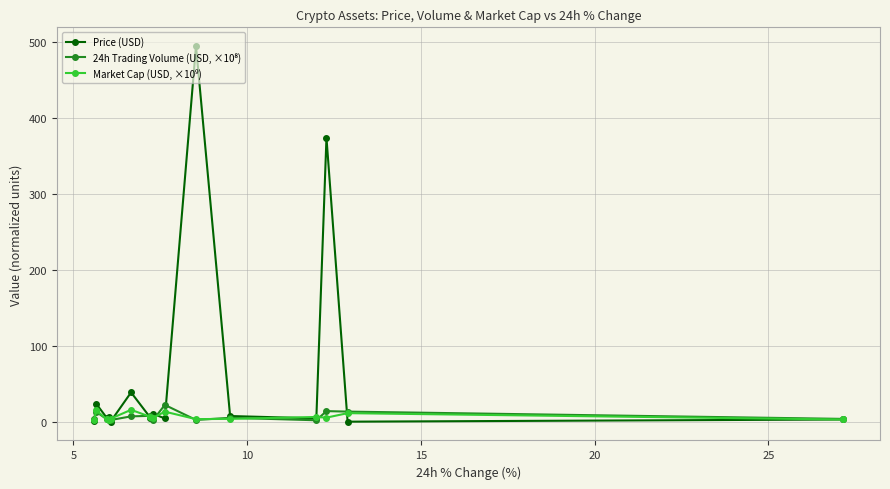

Which series has the largest total across all categories?

Price (USD)